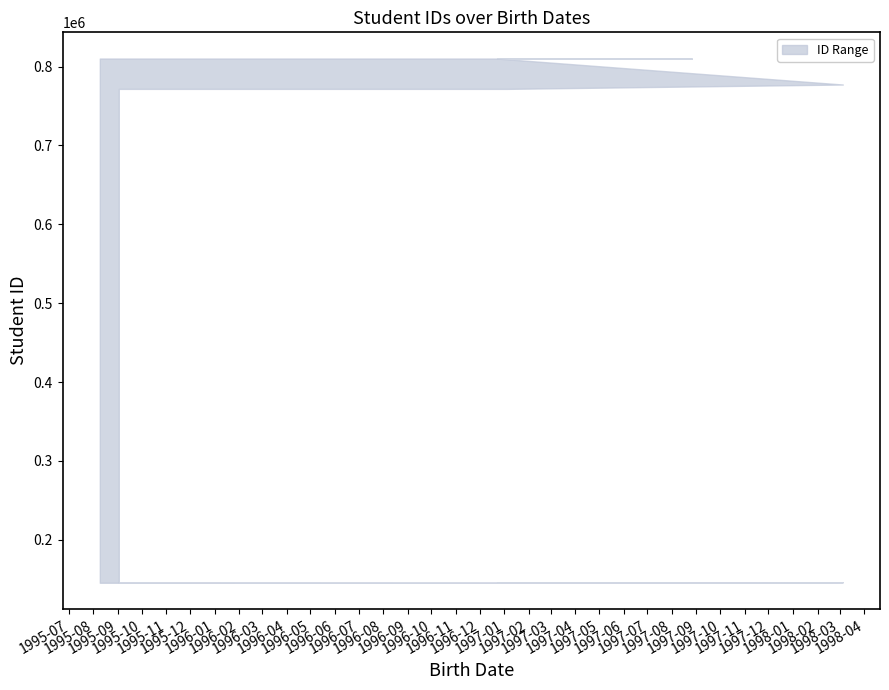

Between 1995-09-02 and 1995-08-09, which is larger?

1995-08-09